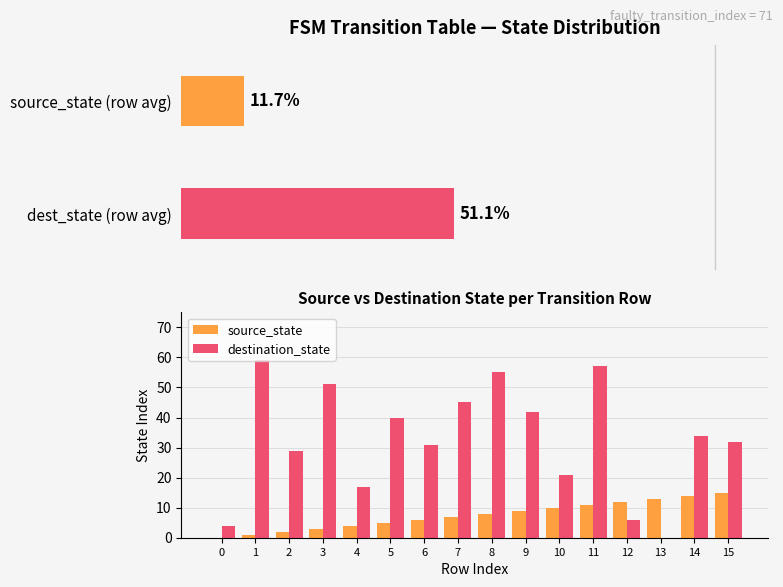

Is it true that source_state equals 12 at 12?

True